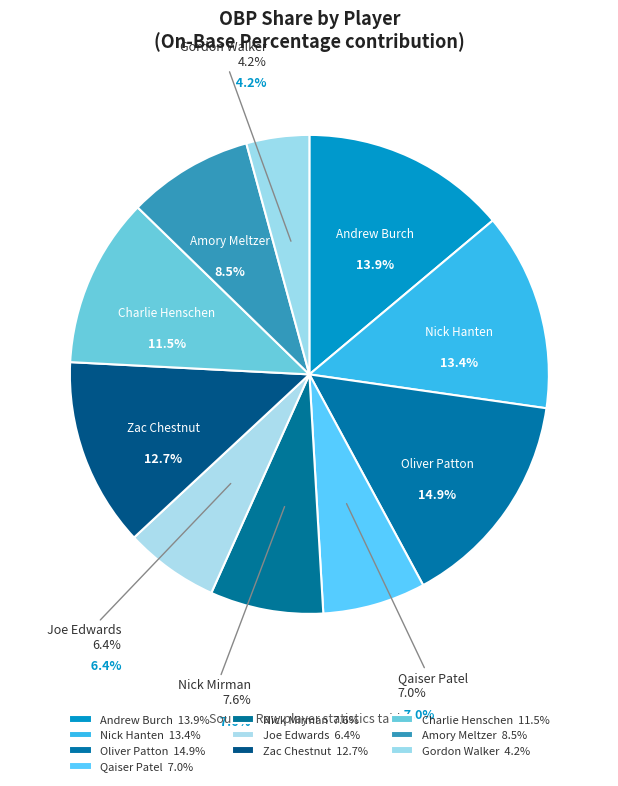

How many segments does this pie chart have?

10